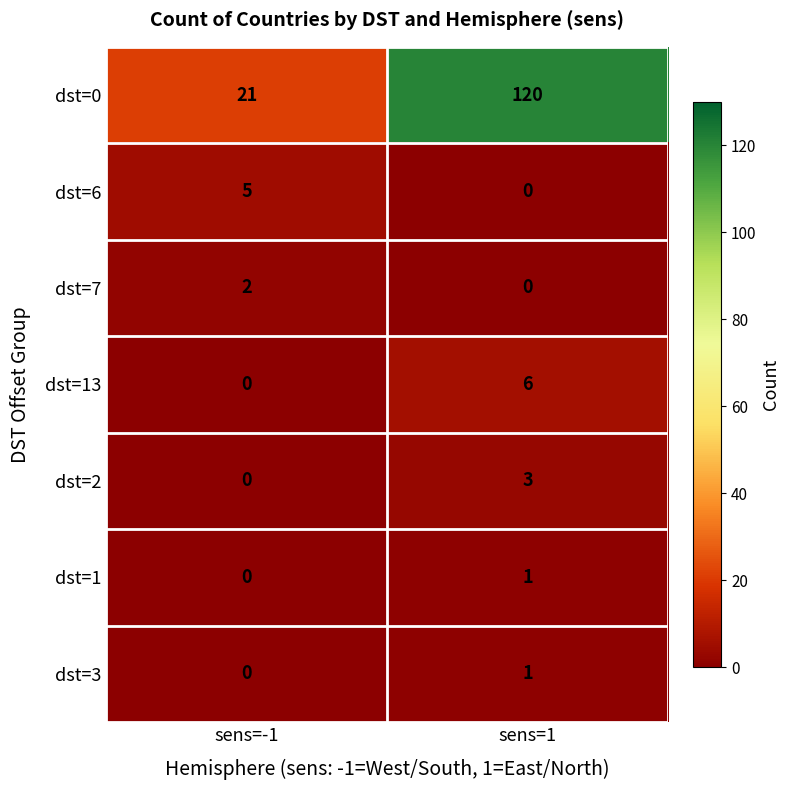

Rank the categories by dst=0 value from lowest to highest.

sens=-1, sens=1